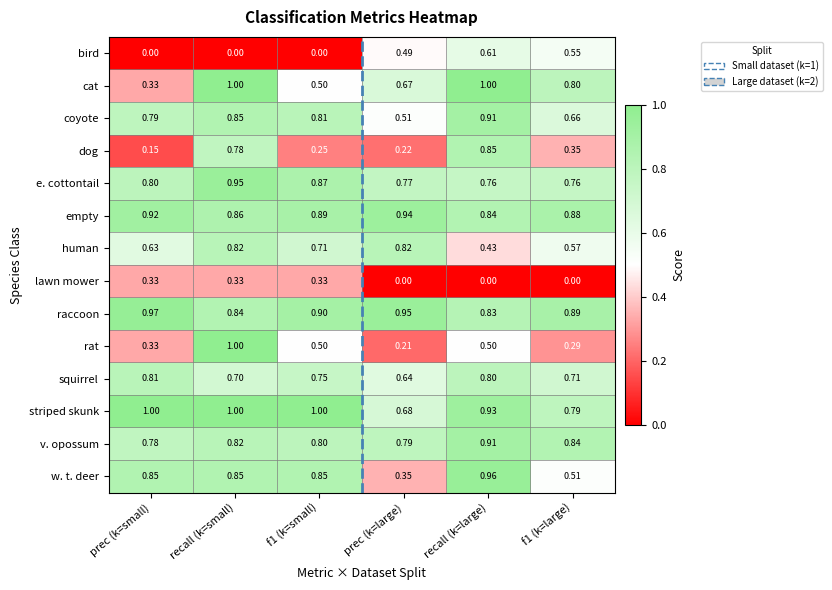

At which category is the sum across all series the highest?

recall (k=small)